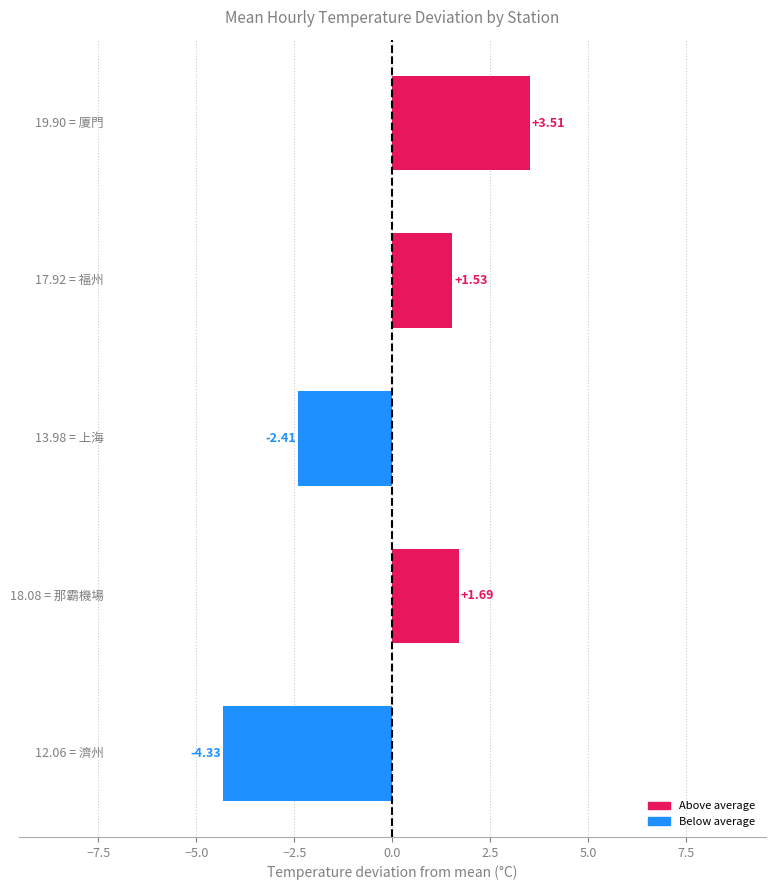

What is the difference between the maximum and minimum values?

7.8